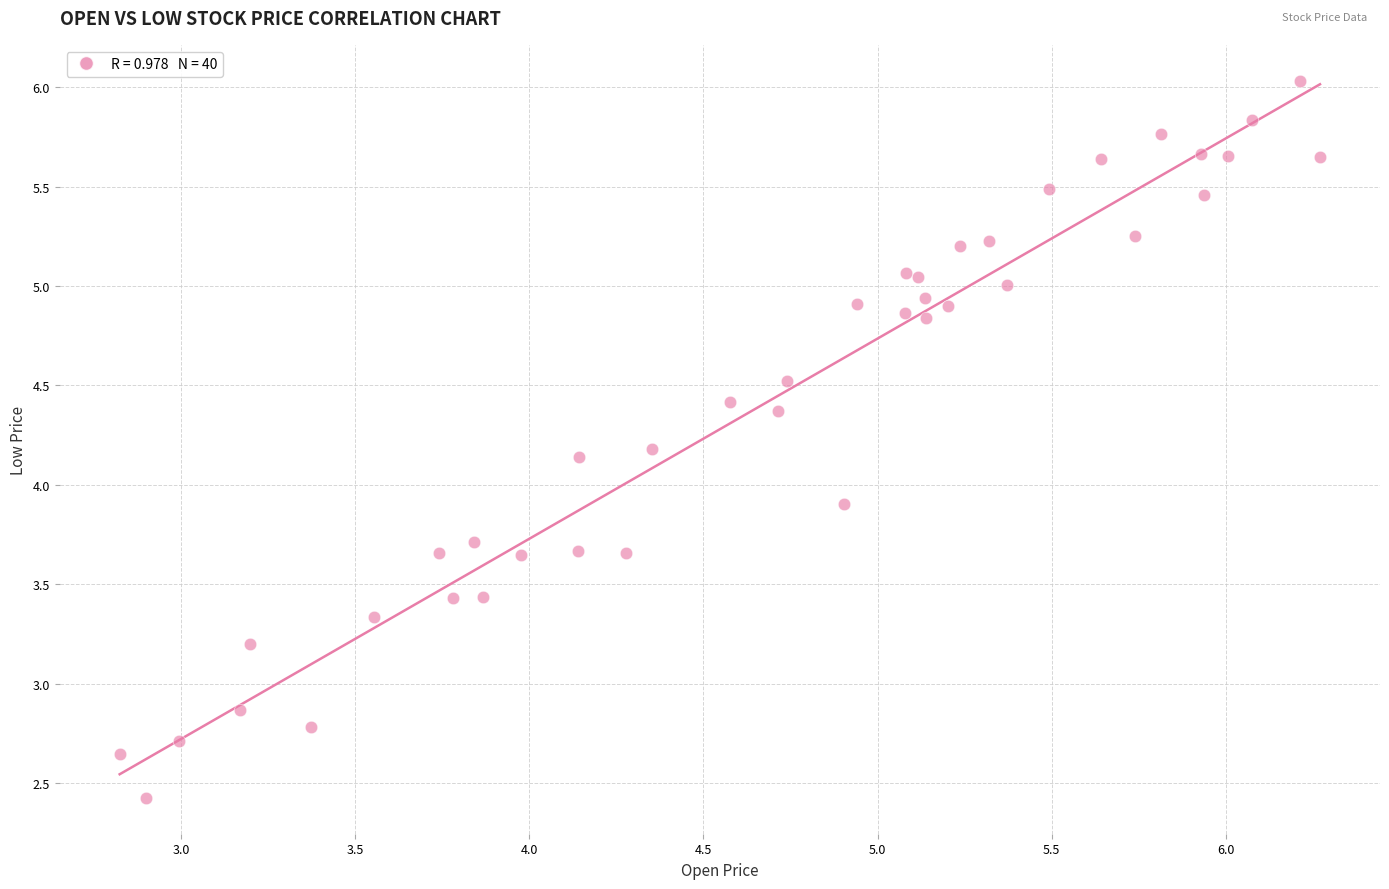

What Y value in the scatter plot is closest to 4?

3.9